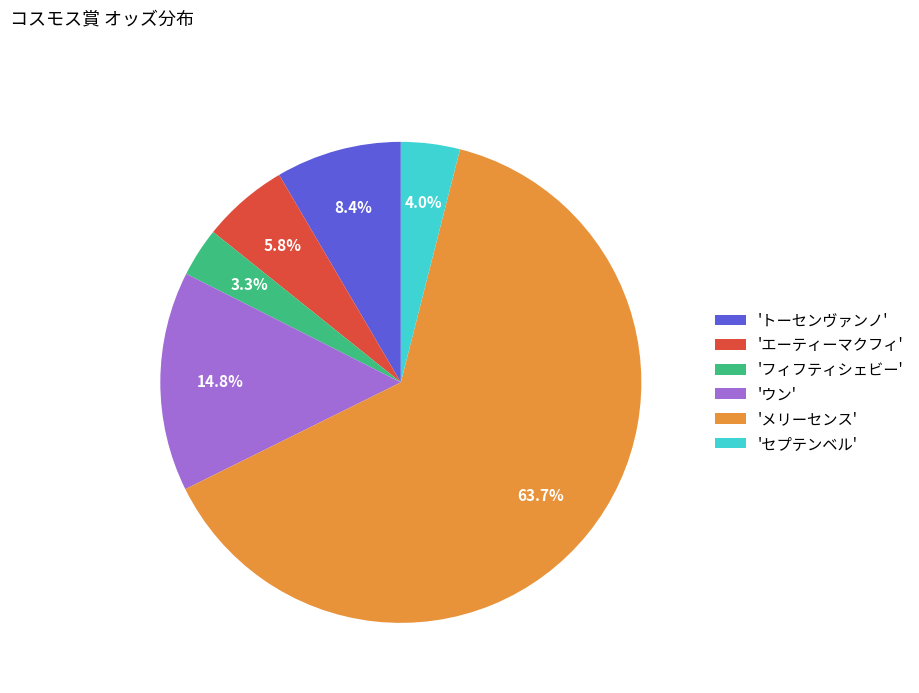

How many slices are in this pie chart?

6